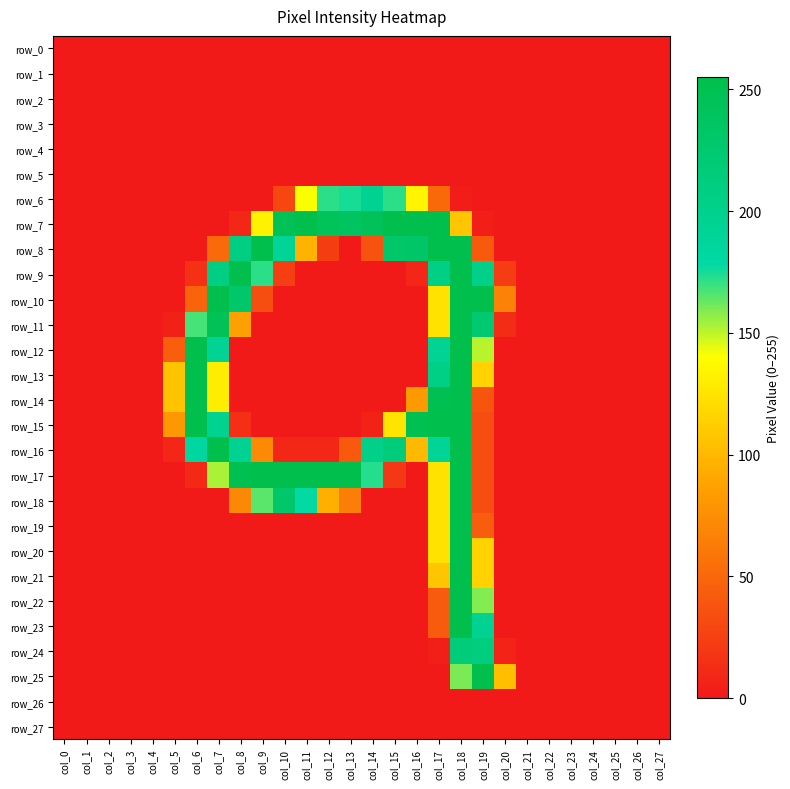

How many values in the row_9 series exceed 0?

10